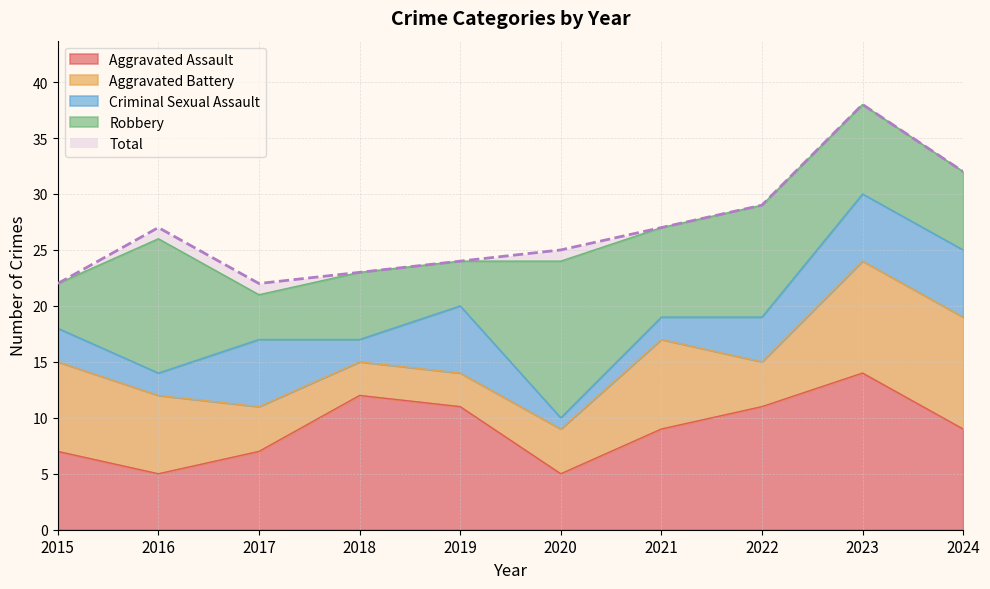

How many values in the Aggravated Battery series are below 7?

5